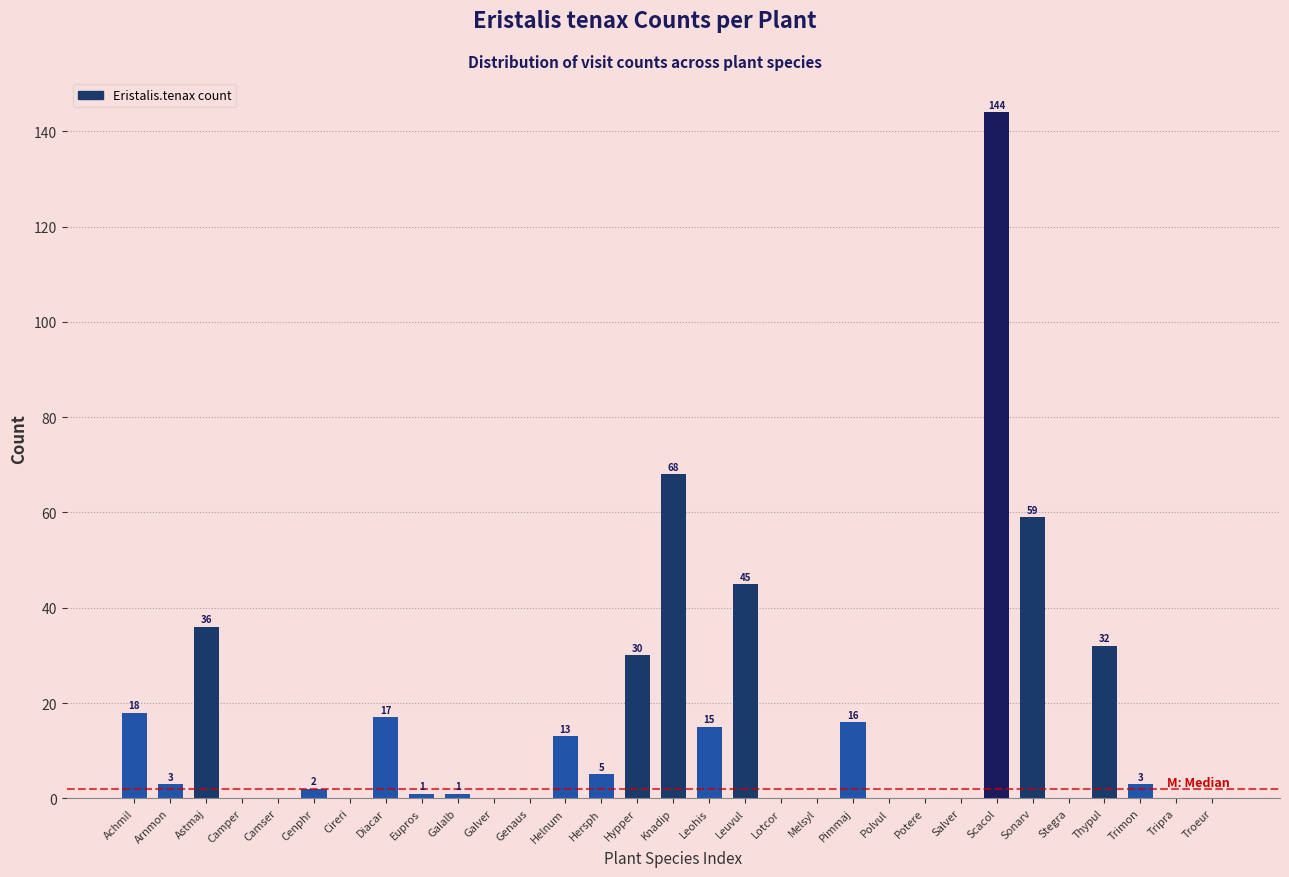

Reading left to right, extract all data points from this chart.

Achmil=18	Arnmon=3	Astmaj=36	Camper=0	Camser=0	Cenphr=2	Cireri=0	Diacar=17	Eupros=1	Galalb=1	Galver=0	Genaus=0	Helnum=13	Hersph=5	Hypper=30	Knadip=68	Leohis=15	Leuvul=45	Lotcor=0	Melsyl=0	Pimmaj=16	Polvul=0	Potere=0	Salver=0	Scacol=144	Sonarv=59	Stegra=0	Thypul=32	Trimon=3	Tripra=0	Troeur=0